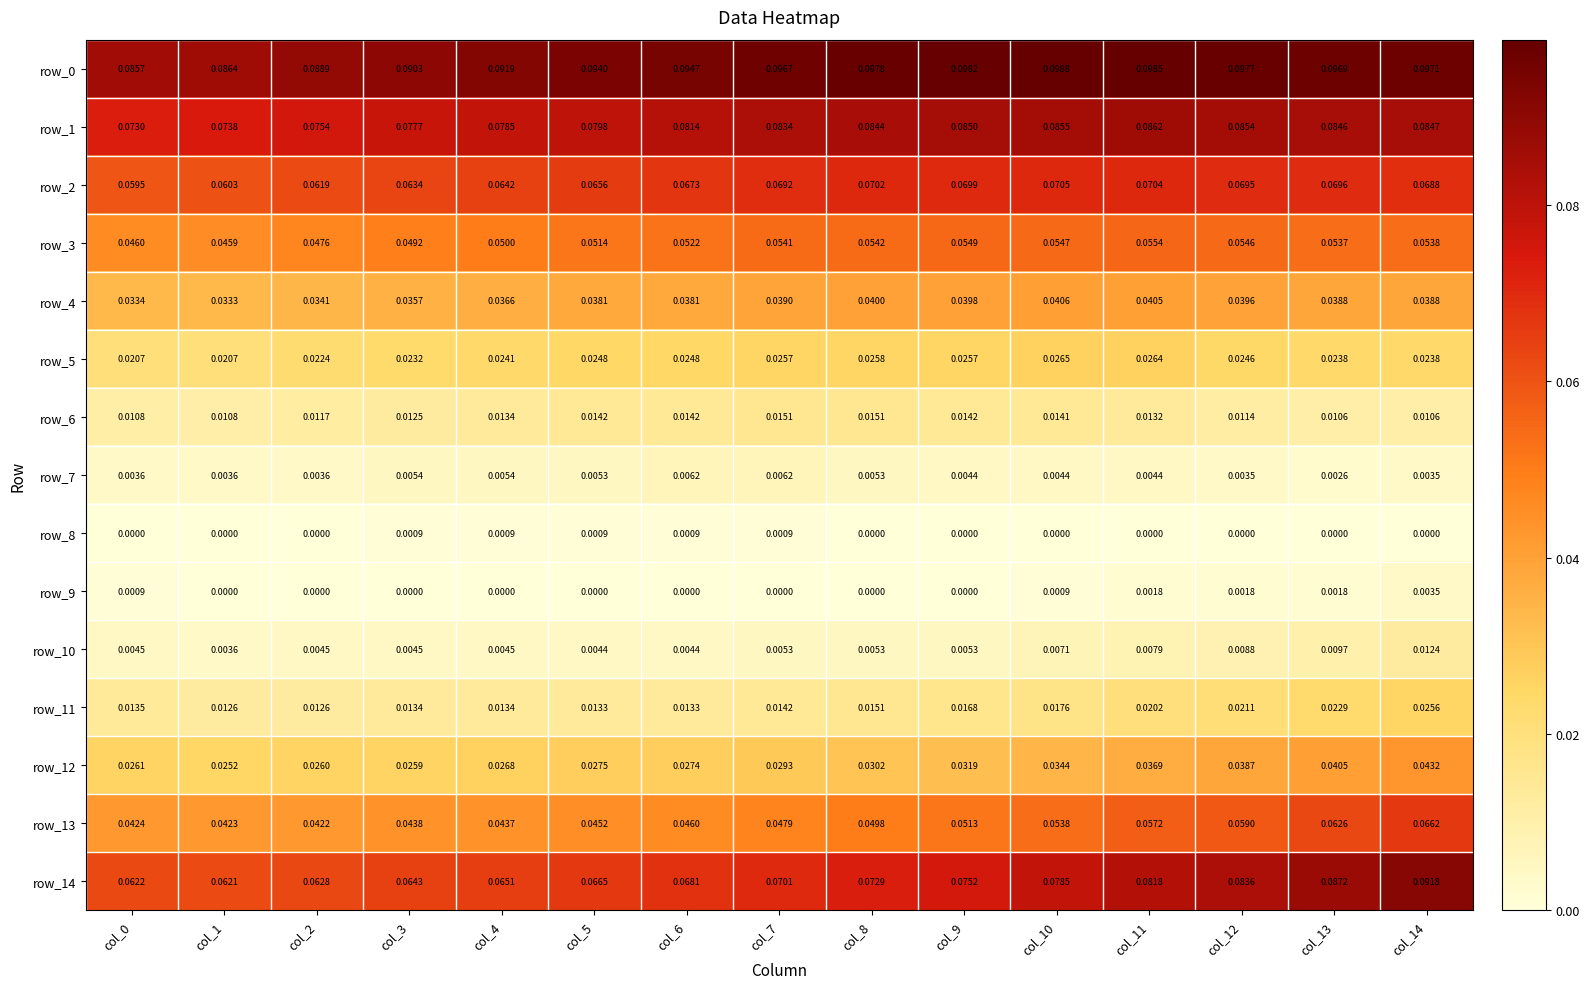

Is the value of row_4 at col_7 greater than the value of row_7 at col_1?

Yes